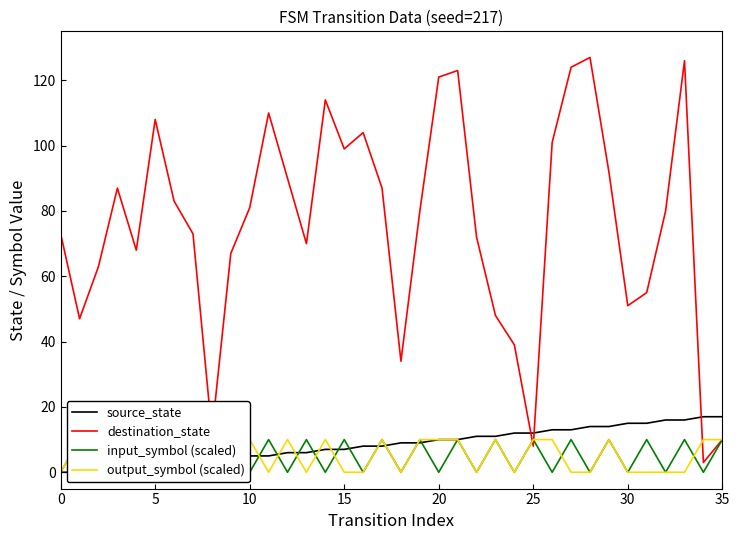

At which label is source_state closest to 8?

16